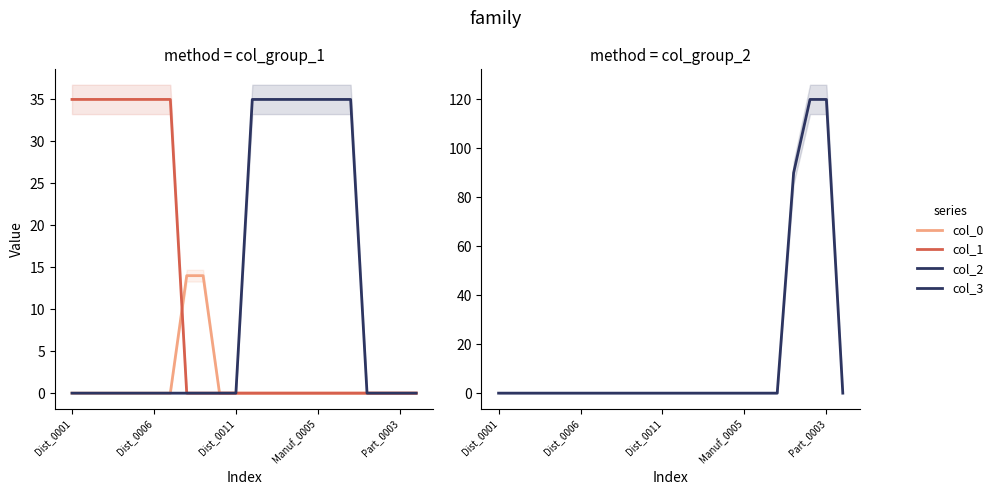

At which label is 2 closest to 17?

Dist_0001